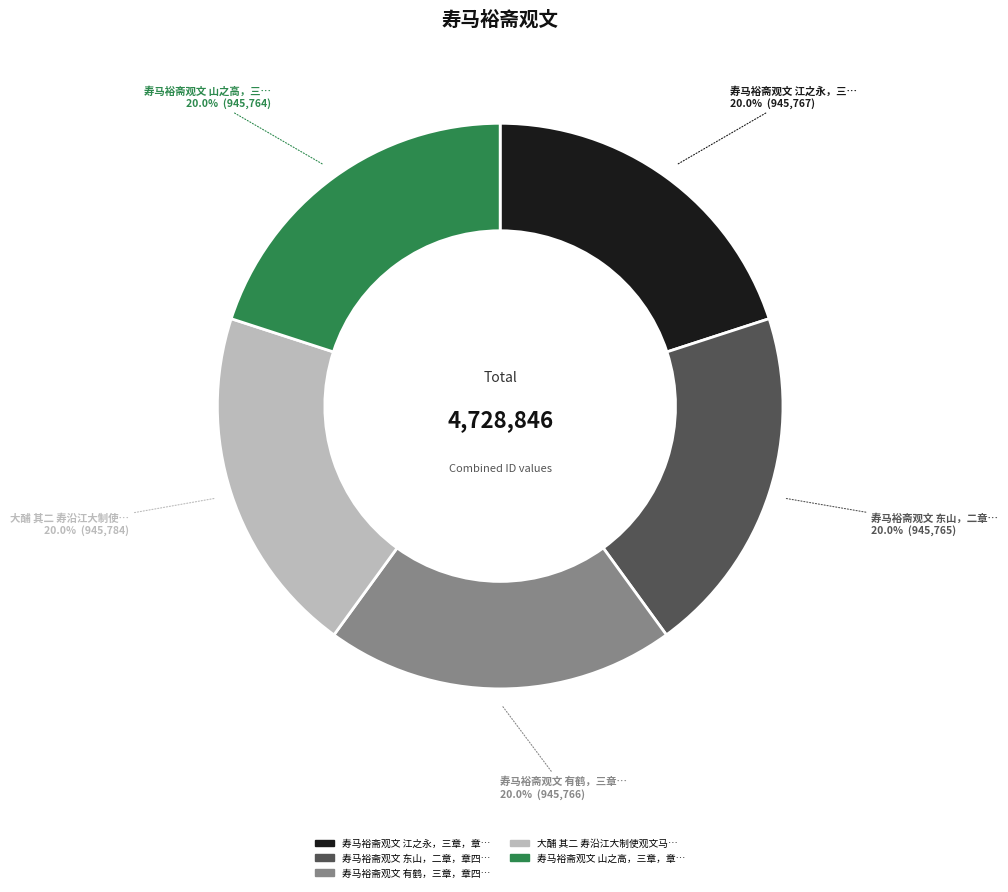

Is there any slice that represents more than half of the pie?

No